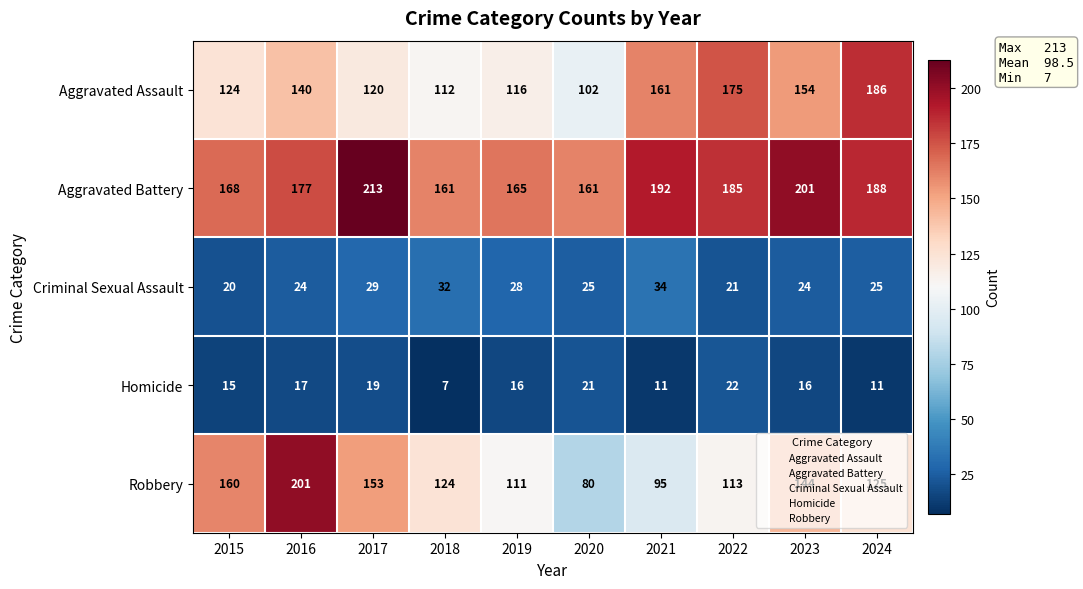

What is the highest value of the Criminal Sexual Assault series?

34